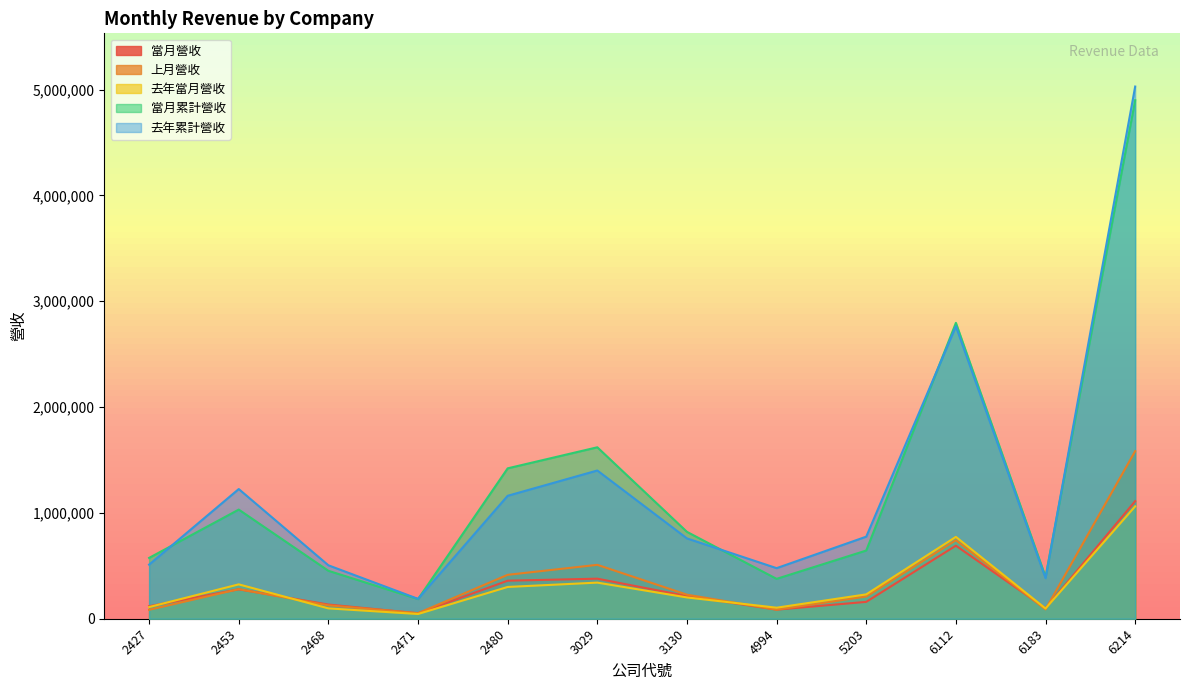

How many data points in 當月累計營收 are less than 820906?

6